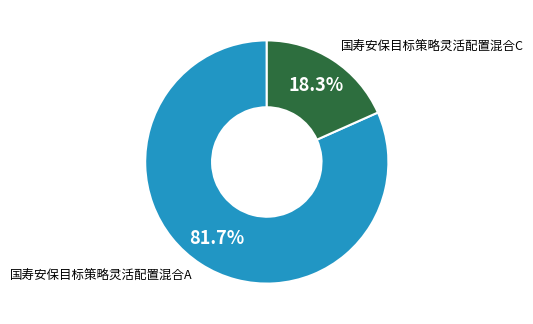

What percentage is NOT represented by 国寿安保目标策略灵活配置混合A?

18.3%